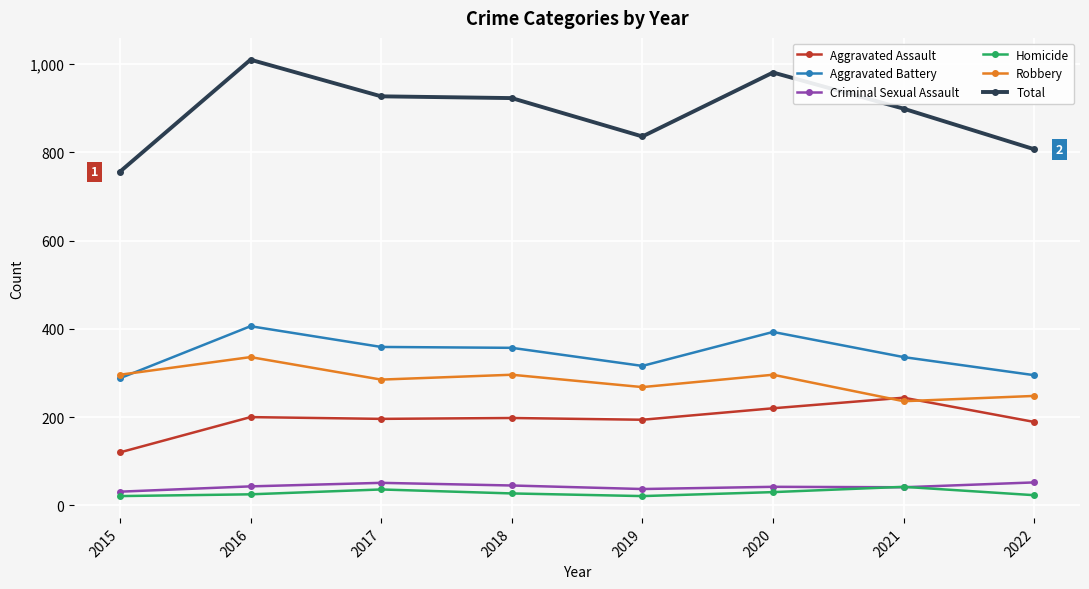

What is the difference between the Aggravated Assault values at 2021 and 2019?

50